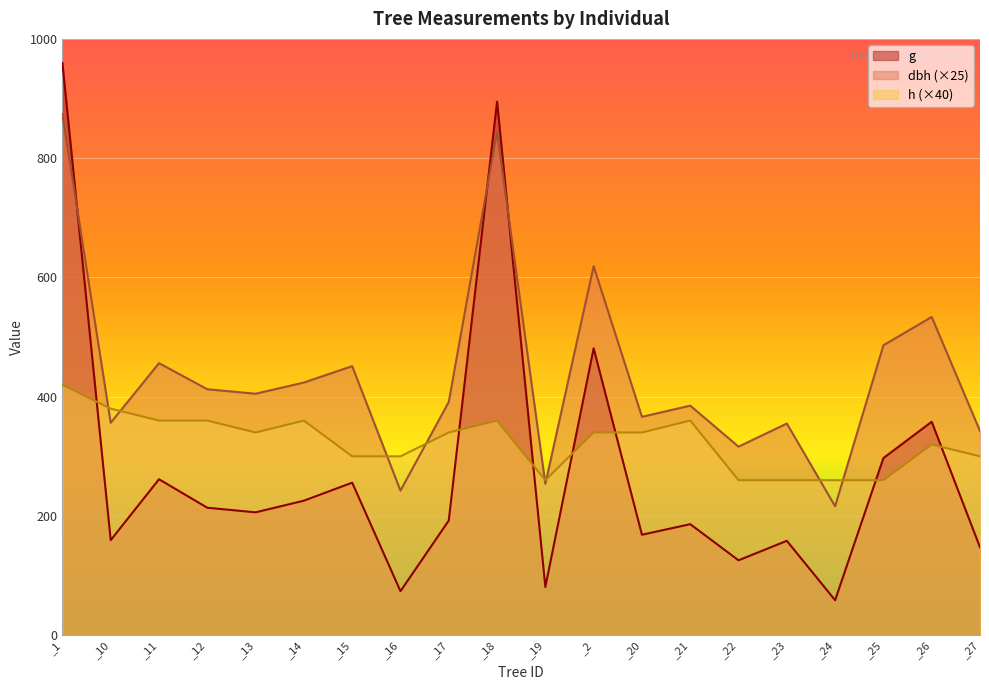

True or false: dbh and h intersect in this chart.

True